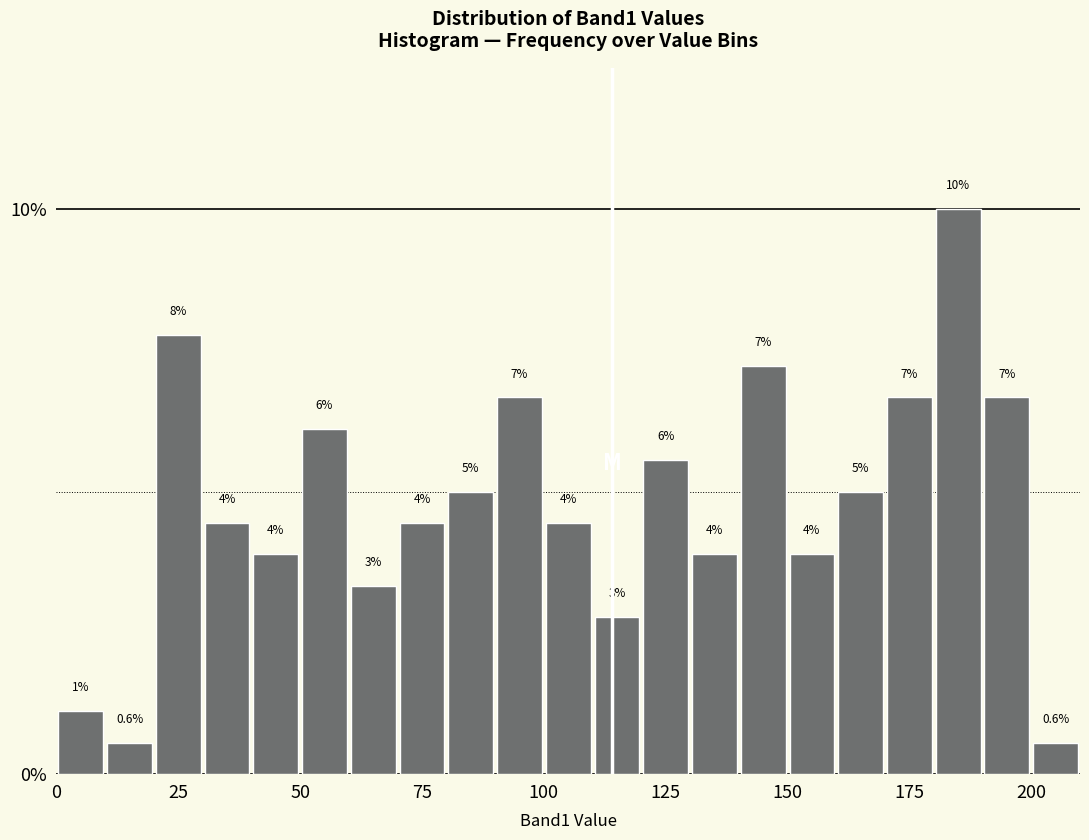

Around what value on the x-axis is the tallest bar? Give the approximate position of its centre, as read against the axis.

185